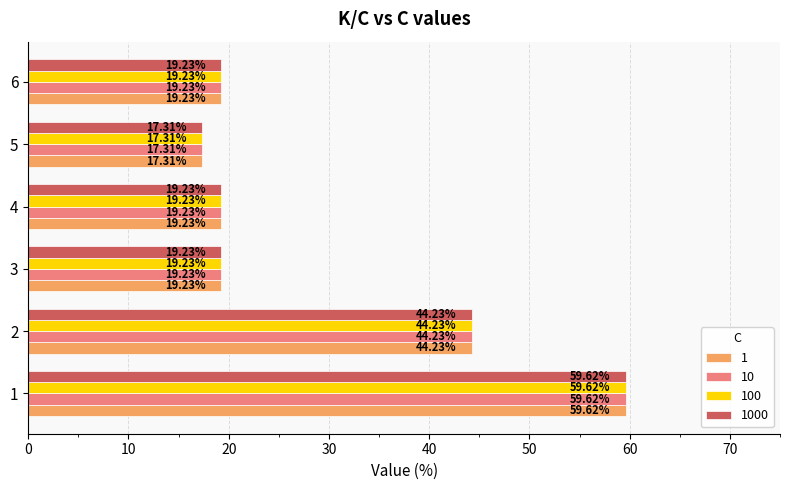

Is the value of 1000 at 2 greater than the value of 100 at 5?

Yes